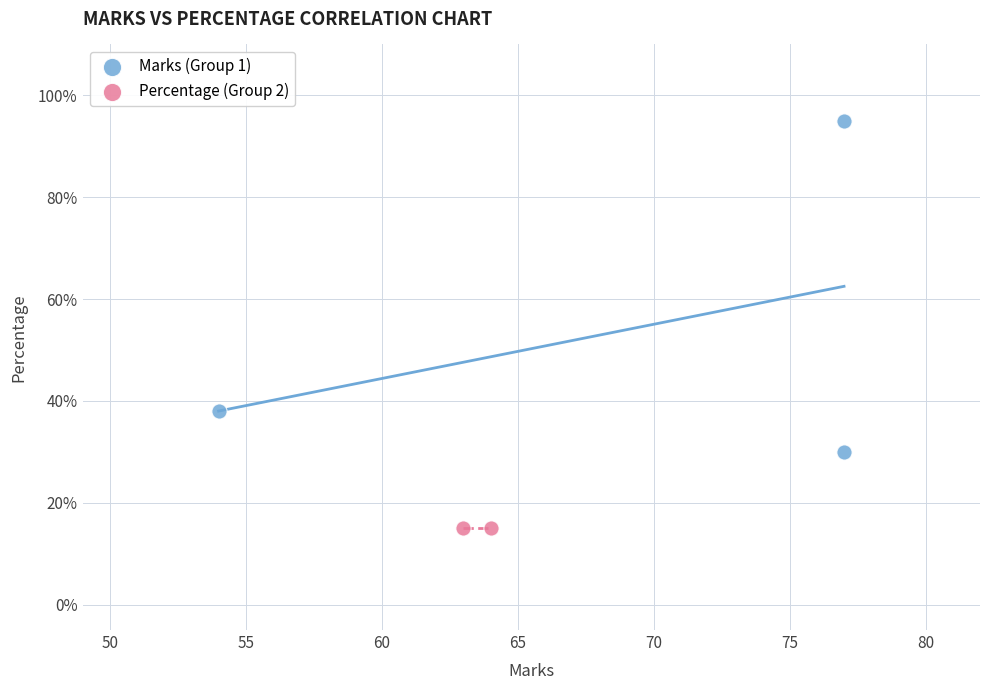

What are all the series names shown in the legend?

Marks (Group 1), Percentage (Group 2)